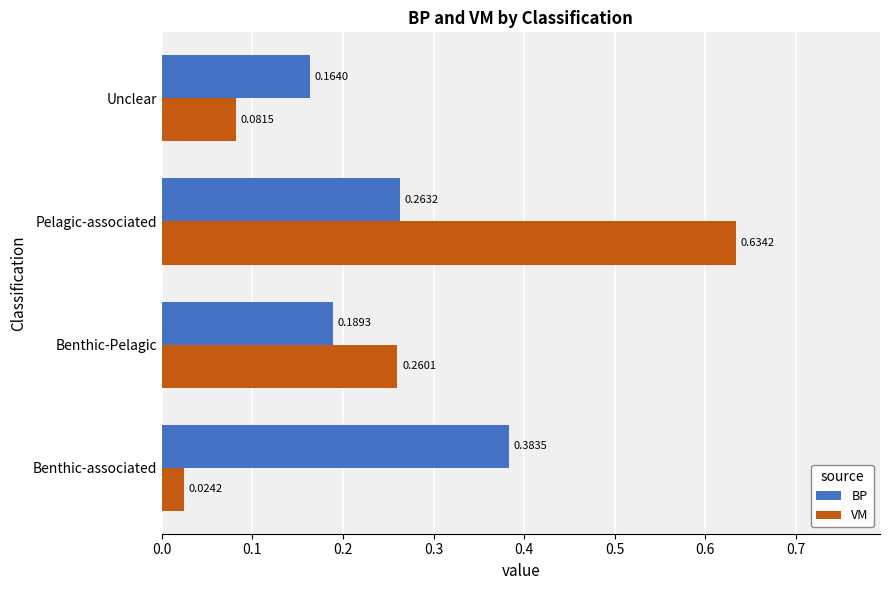

At which category does the chart reach its minimum across all series?

Benthic-associated